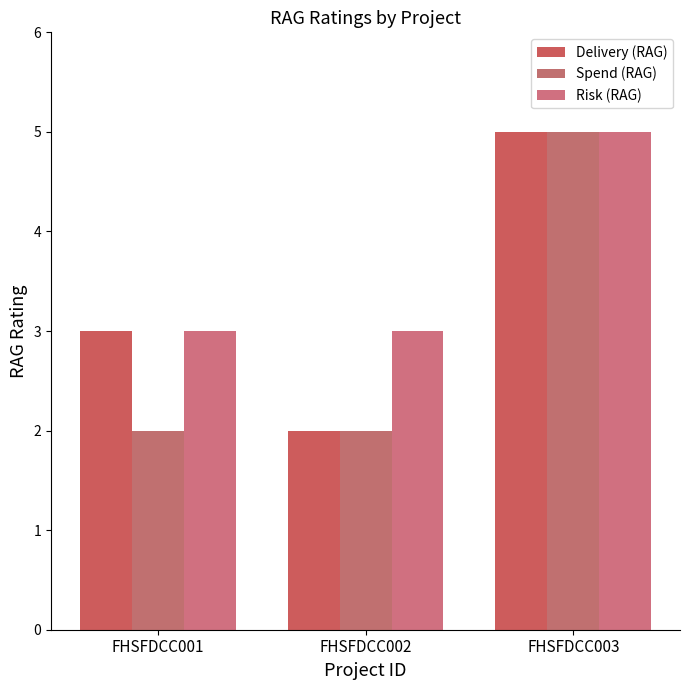

What is the difference between the maximum and second lowest values in the Spend (RAG) series?

3